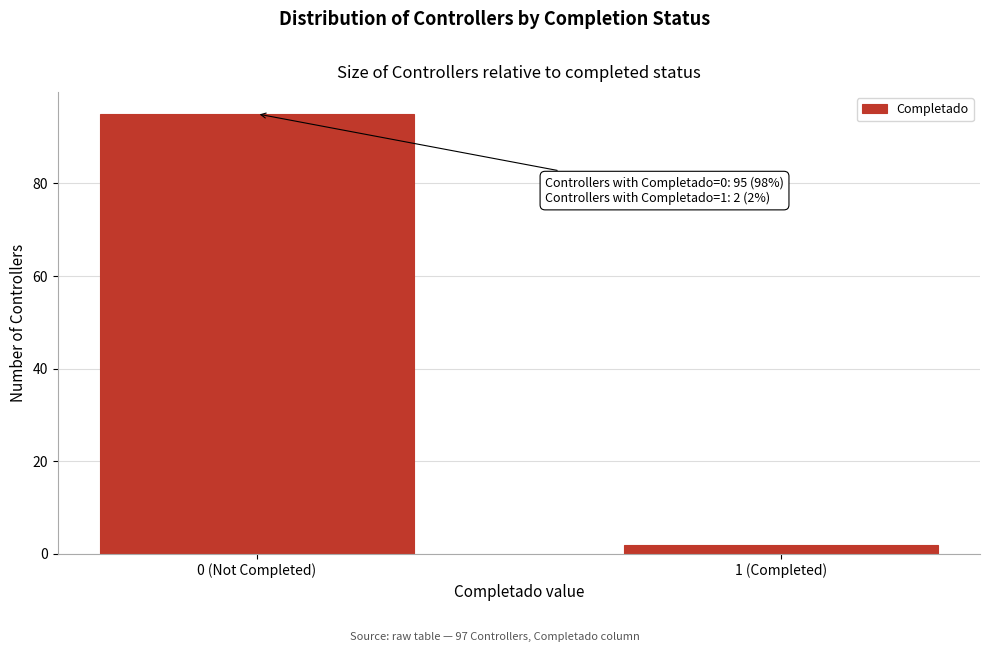

Reading right to left, extract all data points from this chart.

2	95